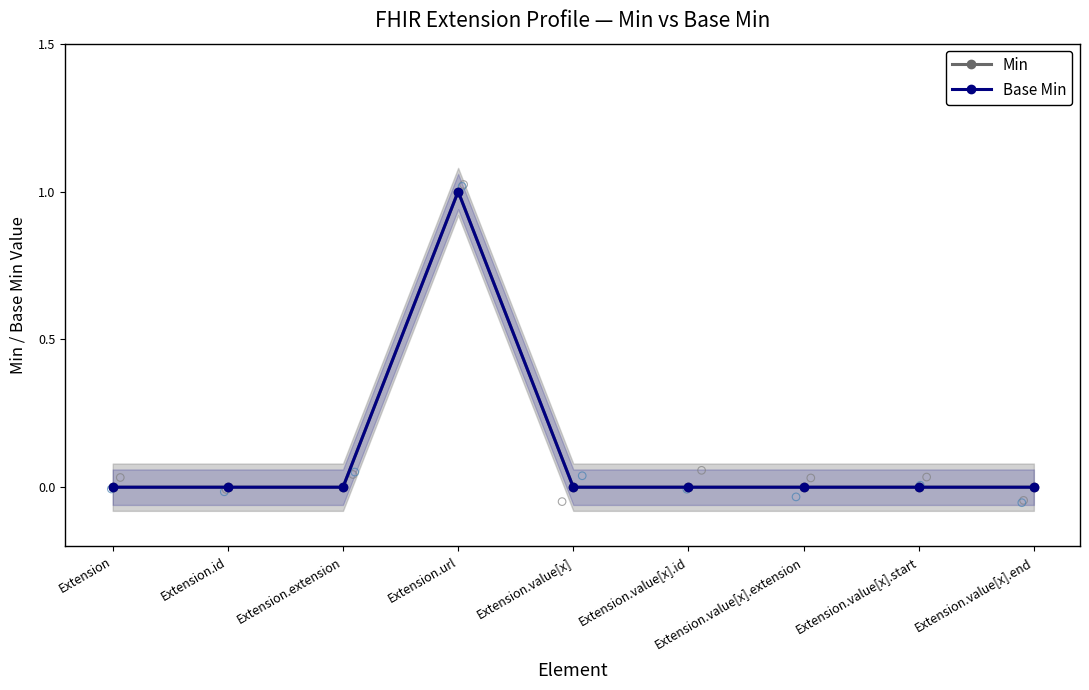

Which series contains the highest Y value?

Min